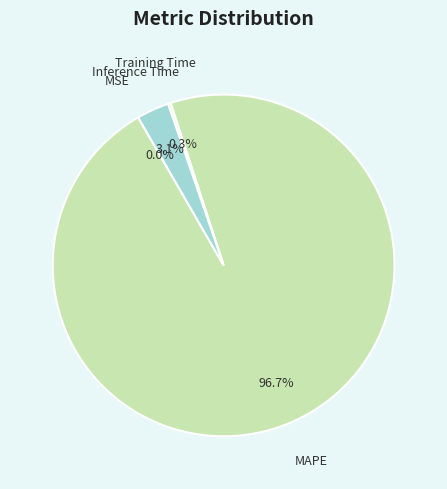

Is there any slice that represents more than half of the pie?

Yes